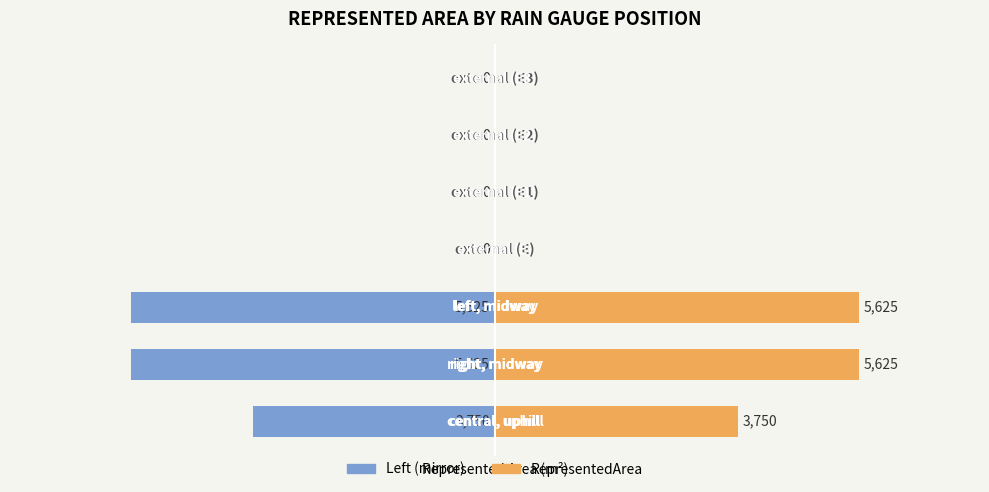

What is the difference between the maximum and second lowest values in the RepresentedArea series?

5625